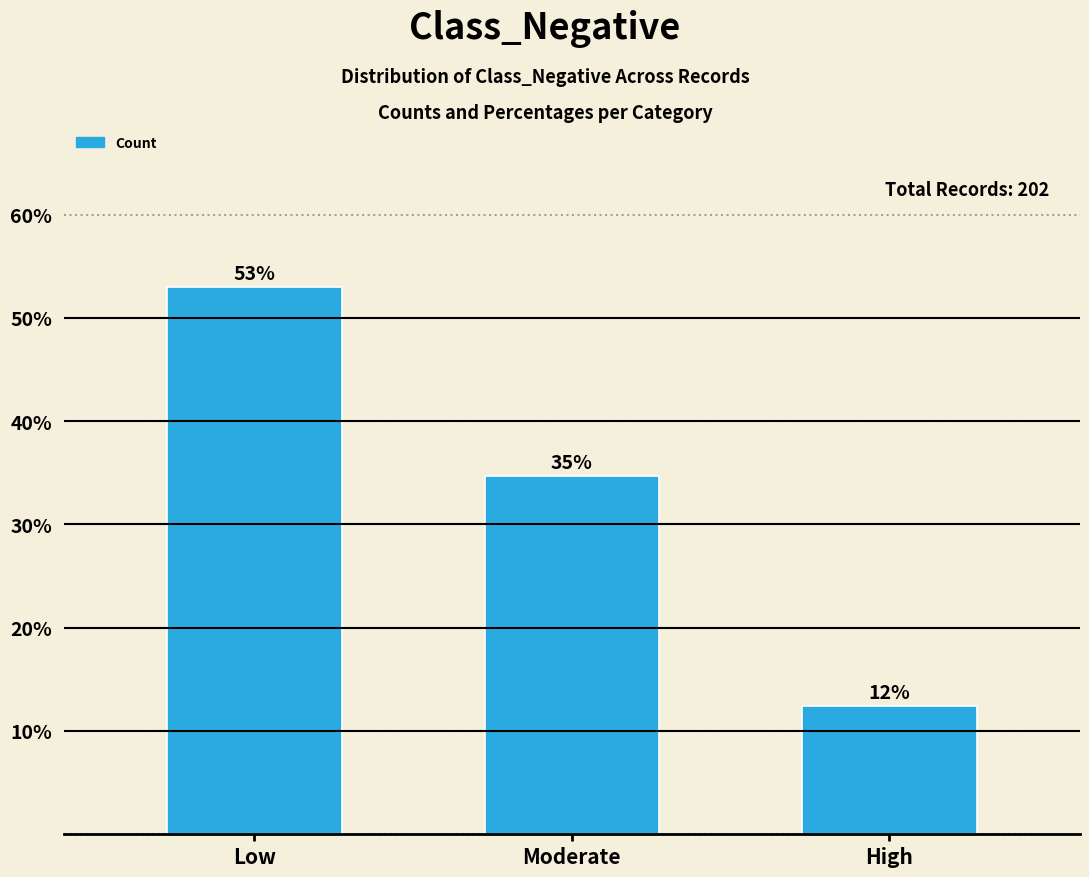

What is the approximate value at High?

12.4